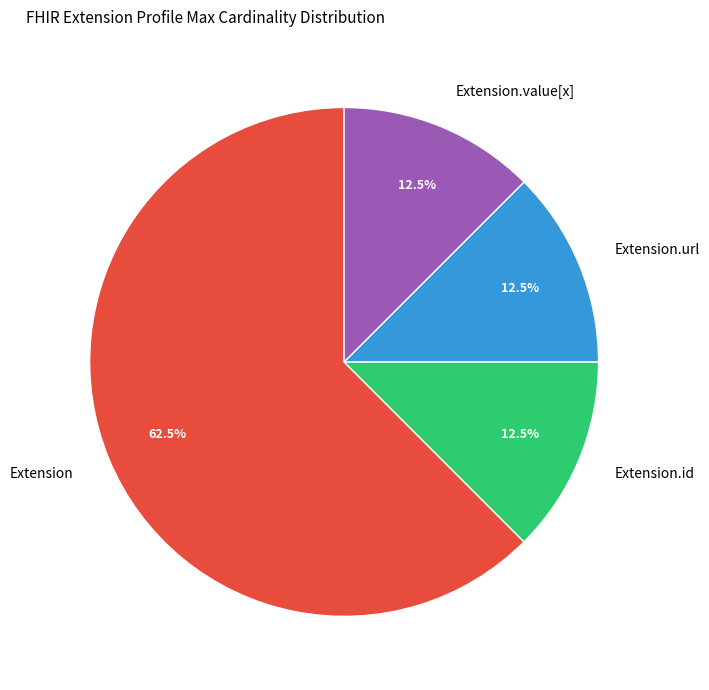

Is it true that Extension.url is 87% of the pie?

False